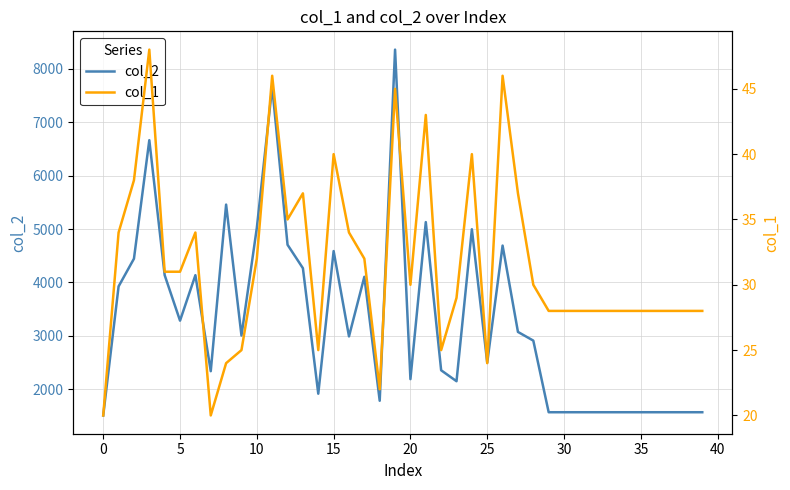

True or false: col_2 has a value of 1568 at 36.

True